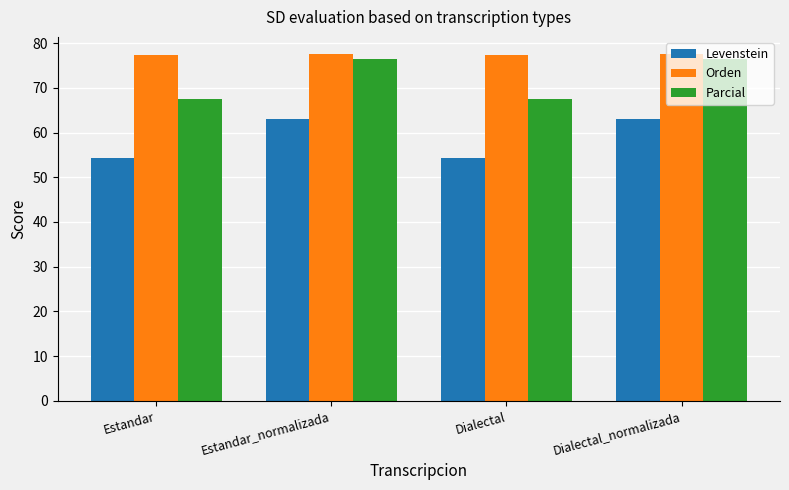

Which series has the widest spread of values?

Parcial